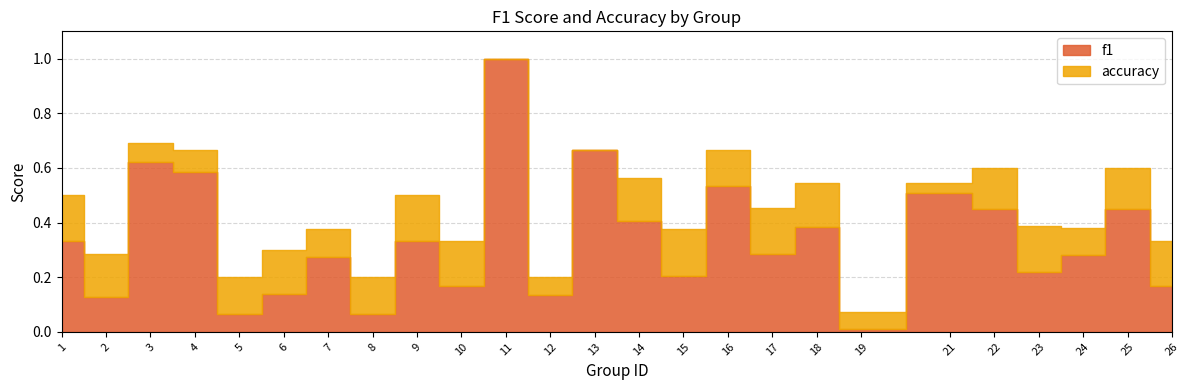

What is the value of the f1 point at the 8th from the left?

0.1